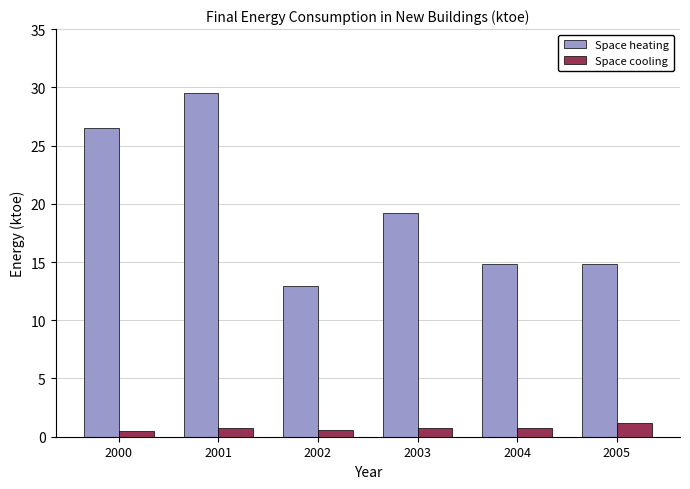

What is the total value across all series at 2001?

30.3